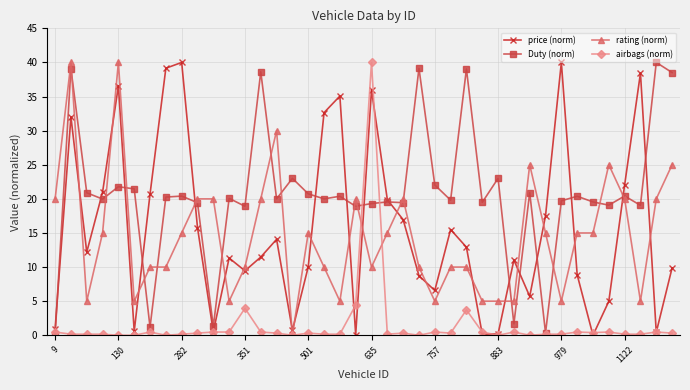

After their last crossing, which series has the higher values: price (norm) or rating (norm)?

rating (norm)